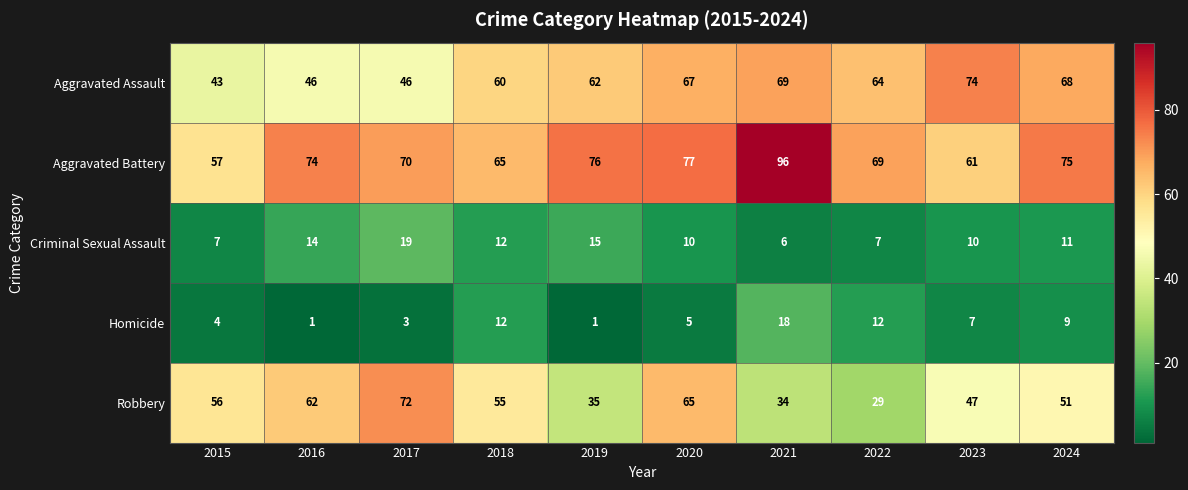

What is the approximate value of Criminal Sexual Assault at 2018?

12